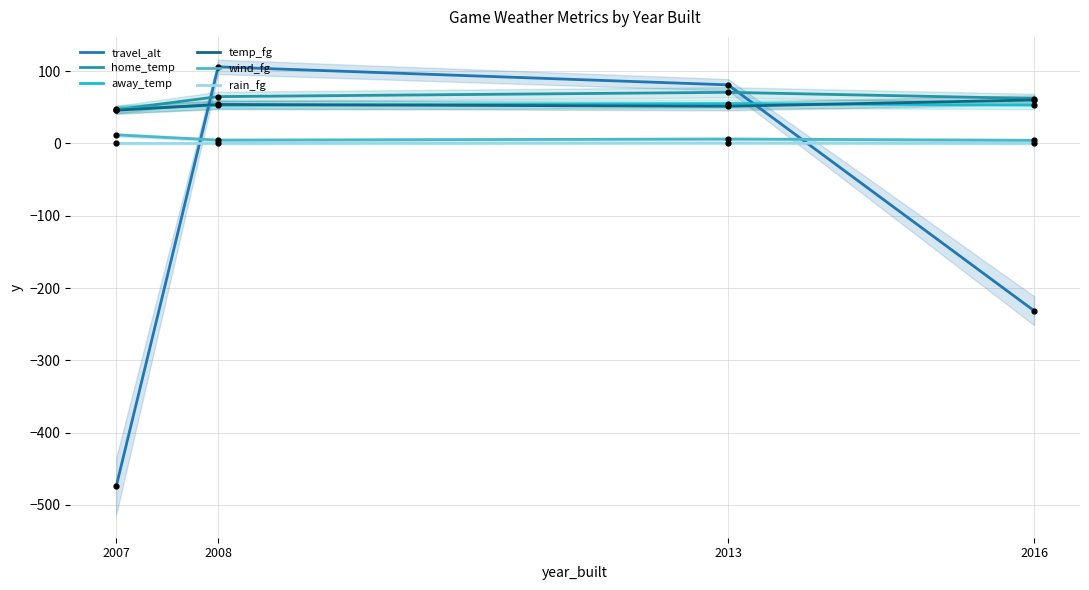

Which series contains the lowest Y value?

travel_alt